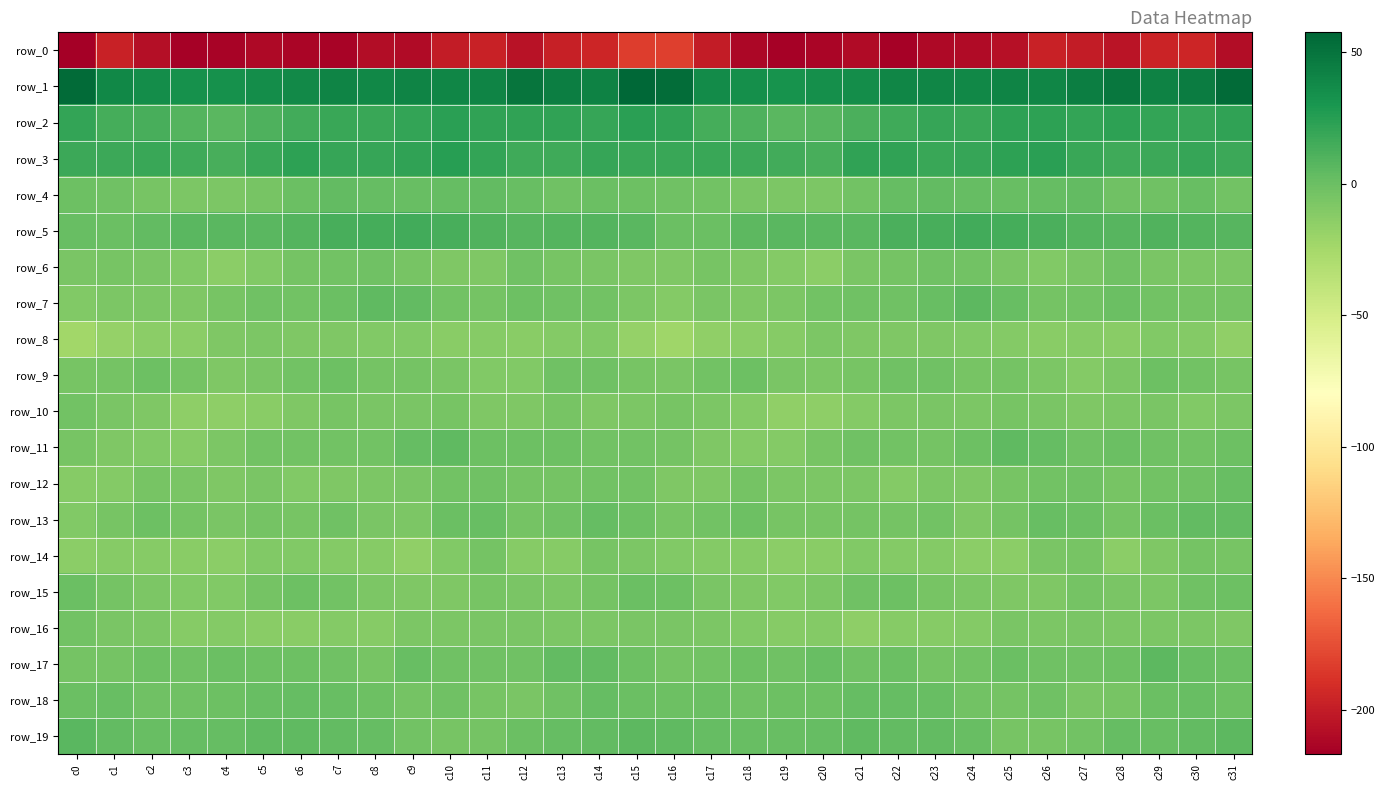

How many values in the row_5 series exceed 8?

16